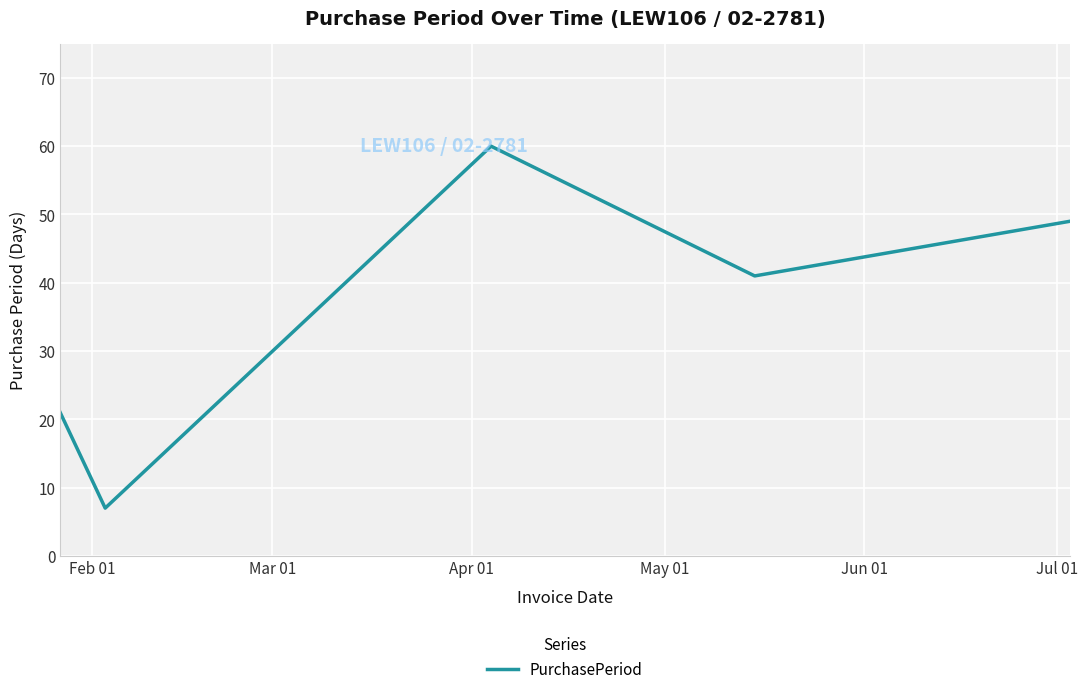

What is the maximum value shown in the chart?

60